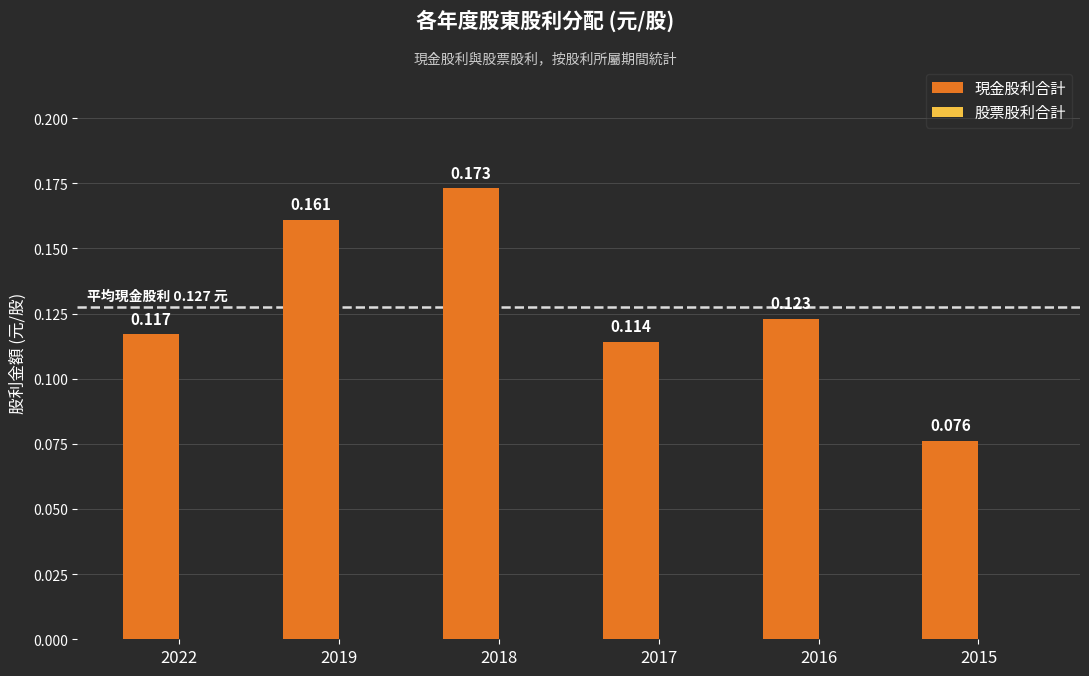

Does the chart contain stacked bars?

No